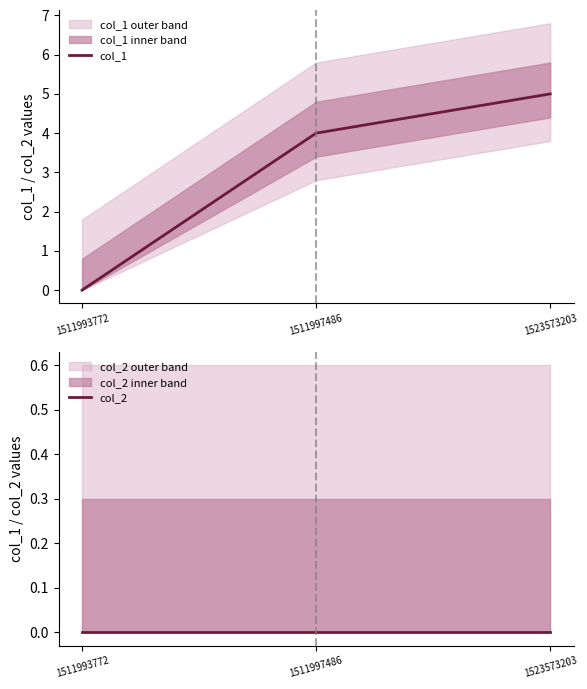

Which series has the largest total across all categories?

col_1